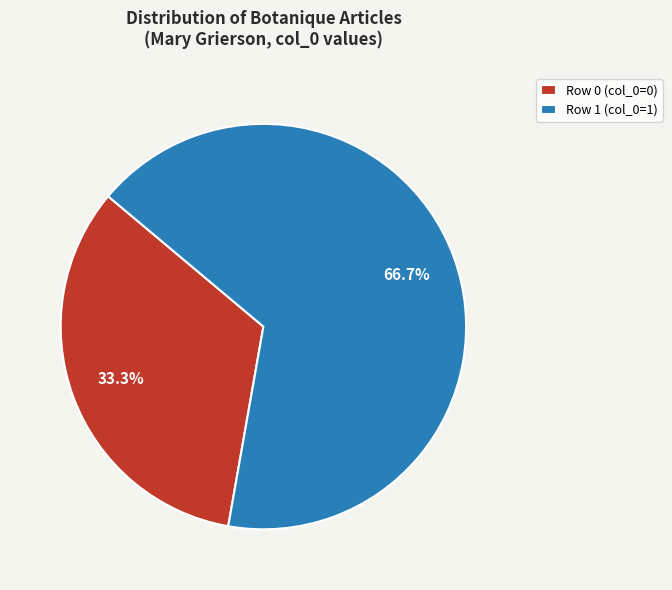

Do Row 1 and Row 0 together represent more than half of the pie?

Yes